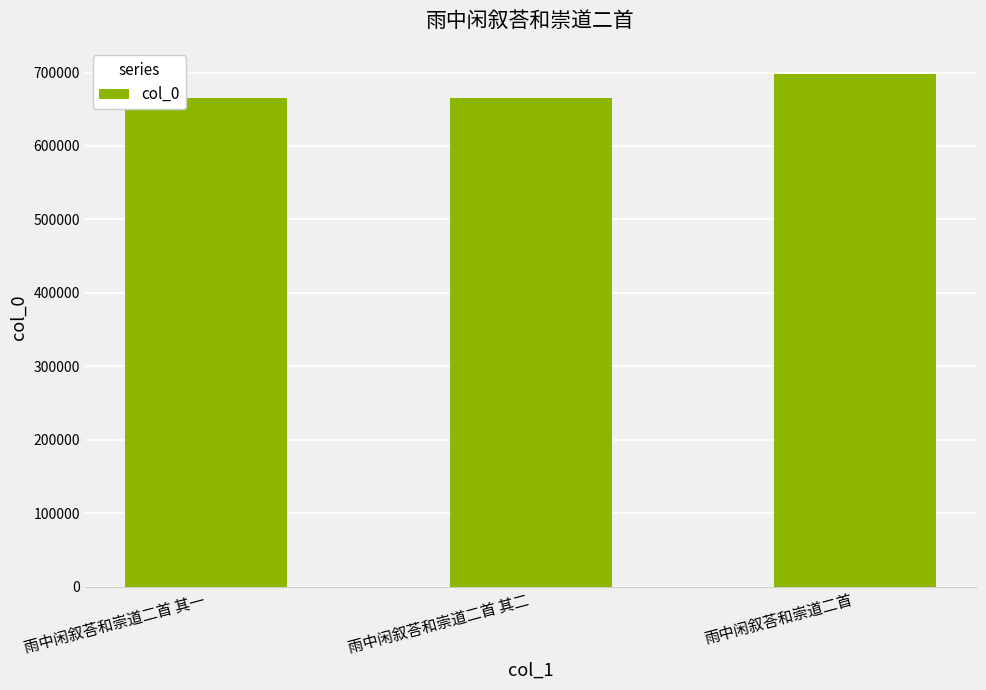

What is the label of the 1st bar from the right?

雨中闲叙荅和崇道二首